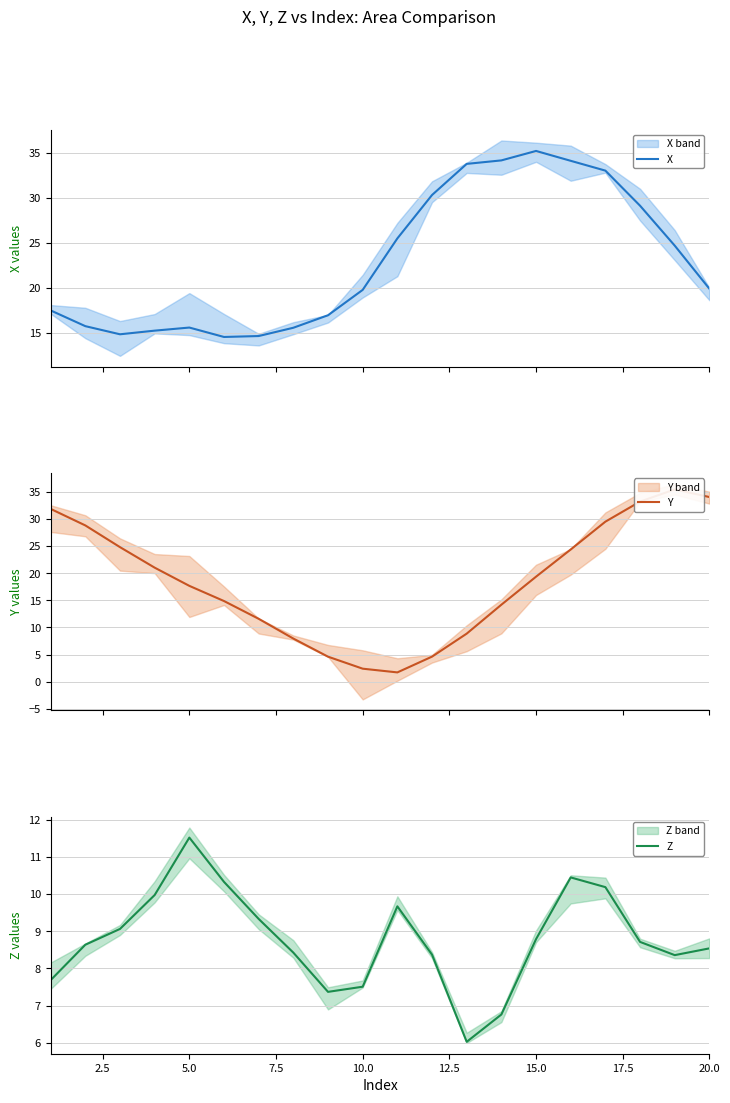

In X, how many points are higher than both neighbors (excluding endpoints)?

2